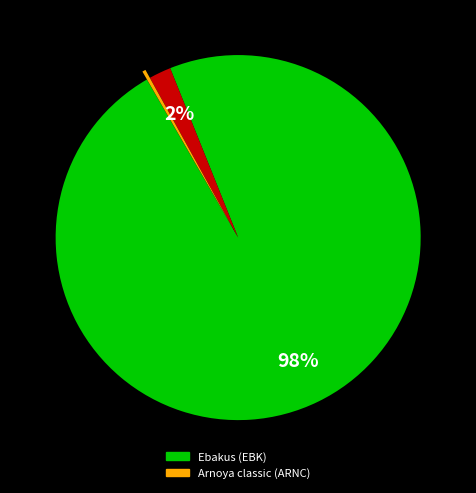

Does any single category account for the majority?

Yes